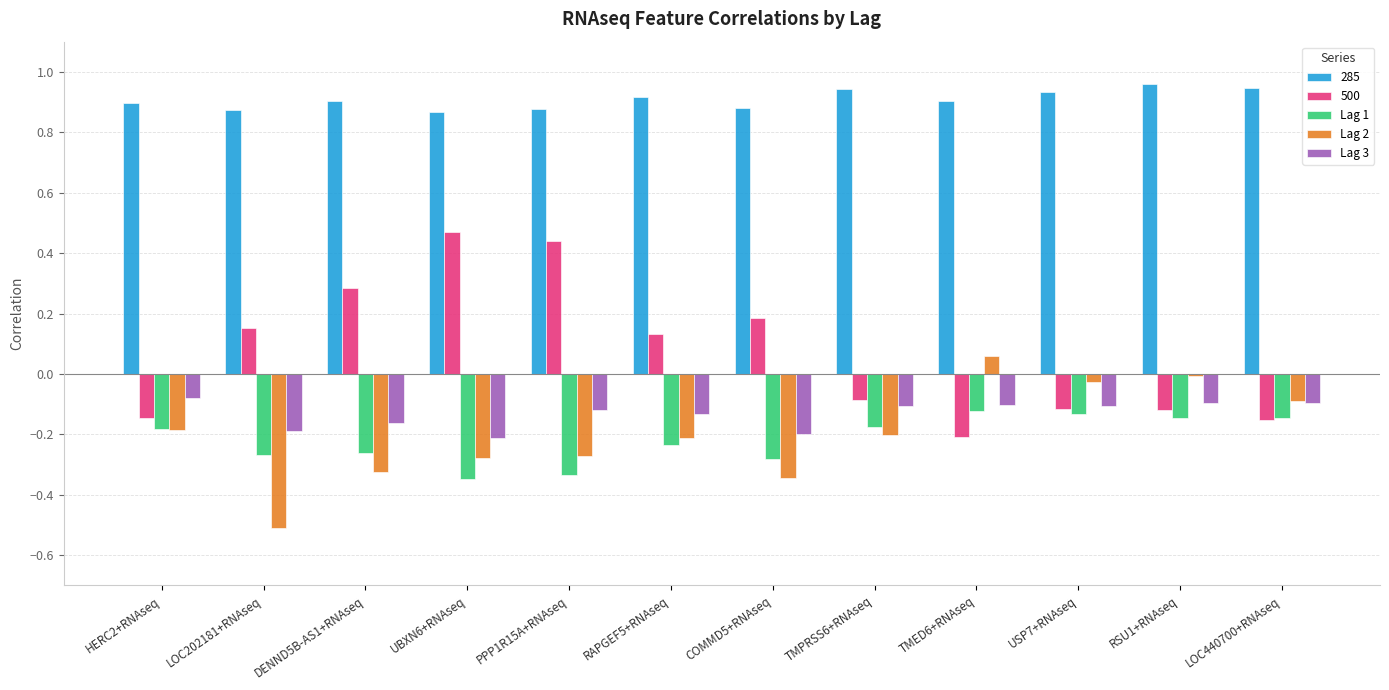

What is the minimum value for Lag 2?

-0.5